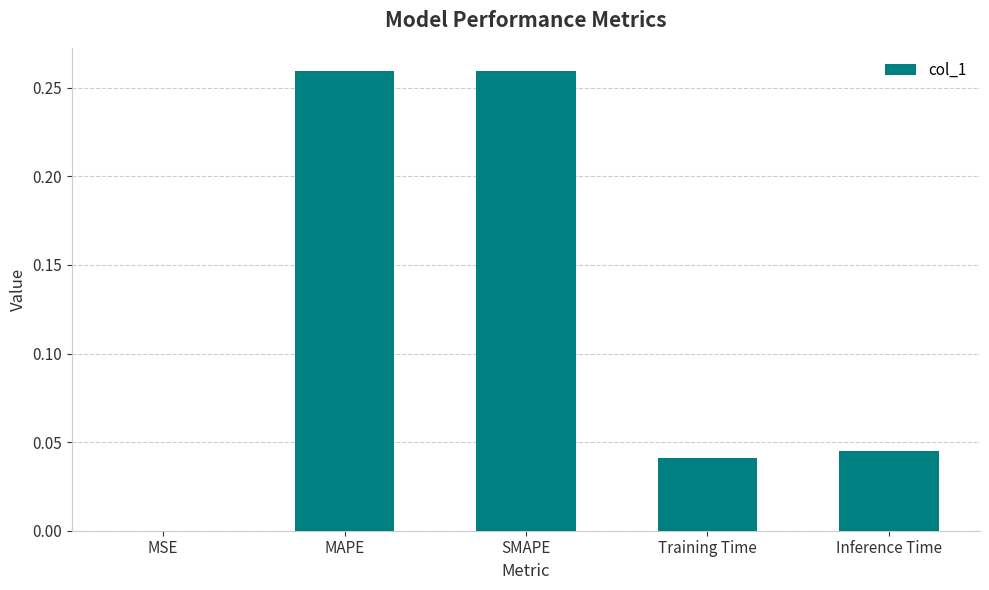

The chart shows a value of 0.0 at MSE. True or false?

True